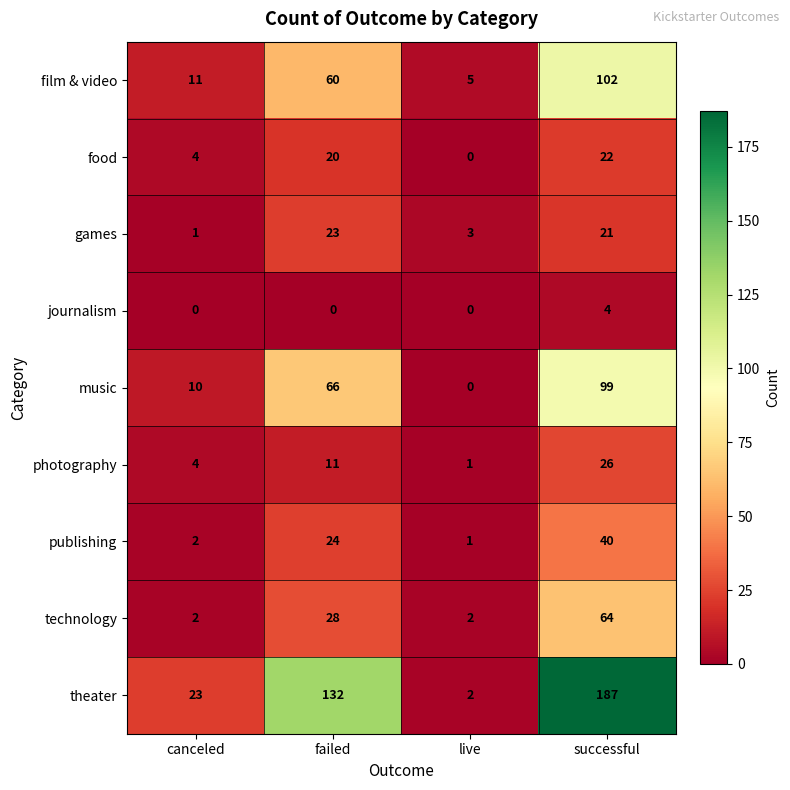

True or false: publishing has a value of 42 at failed.

False